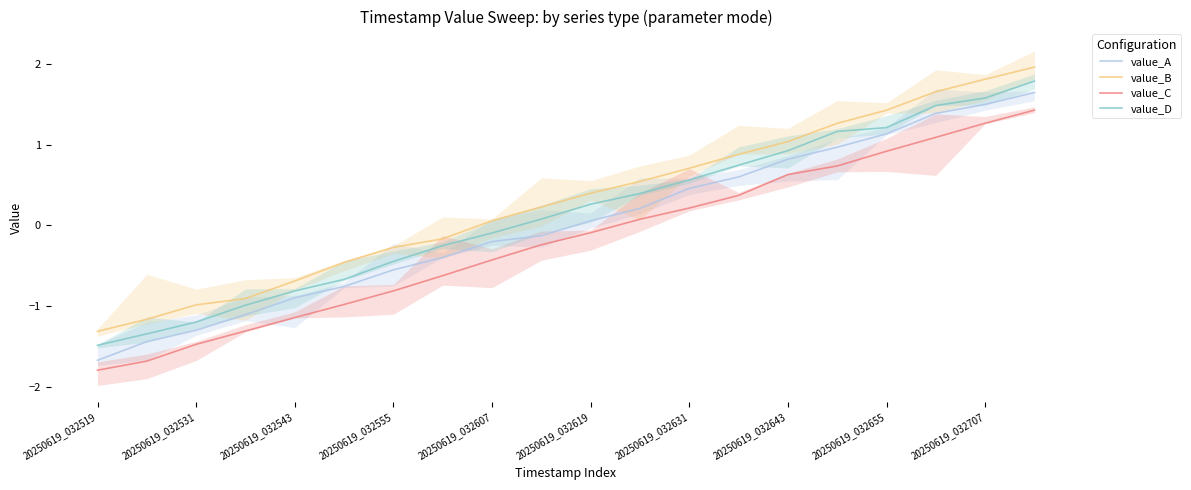

True or false: value_C has more than 2 interior local peaks.

False